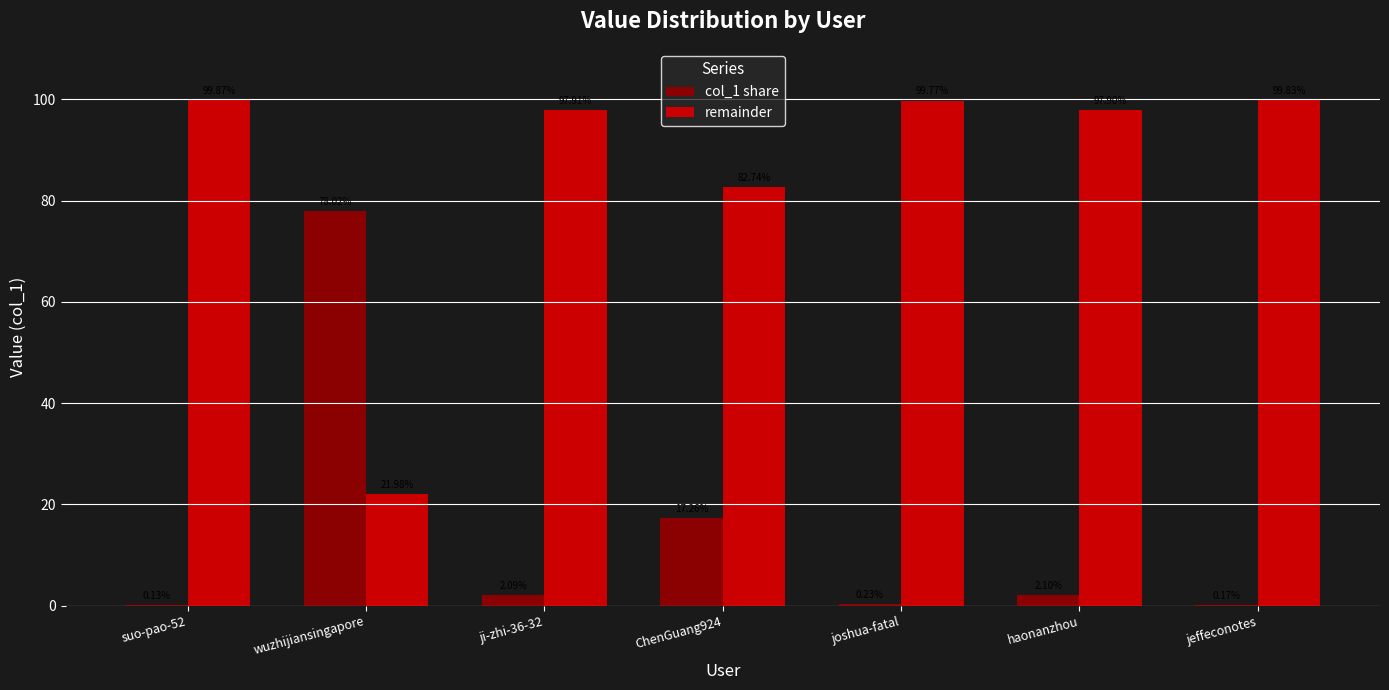

What is the total value across all series at wuzhijiansingapore?

100.0